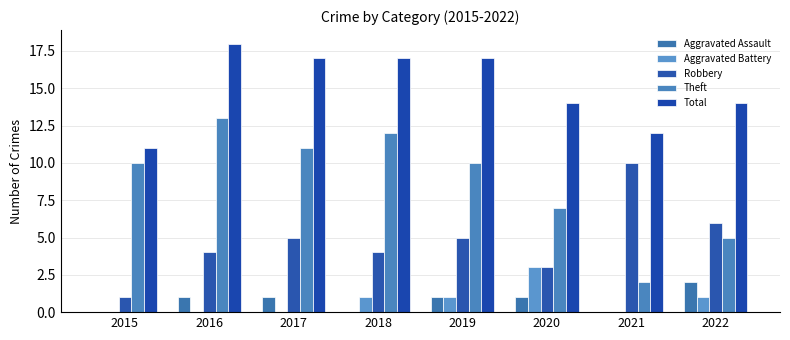

Is the value of Aggravated Assault at 2022 greater than the value of Aggravated Battery at 2020?

No